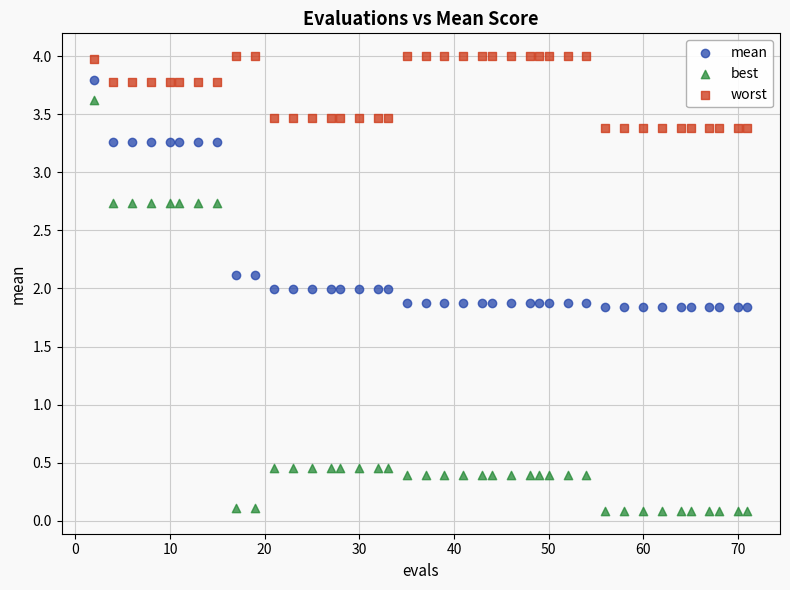

Which series reaches the maximum Y coordinate?

worst